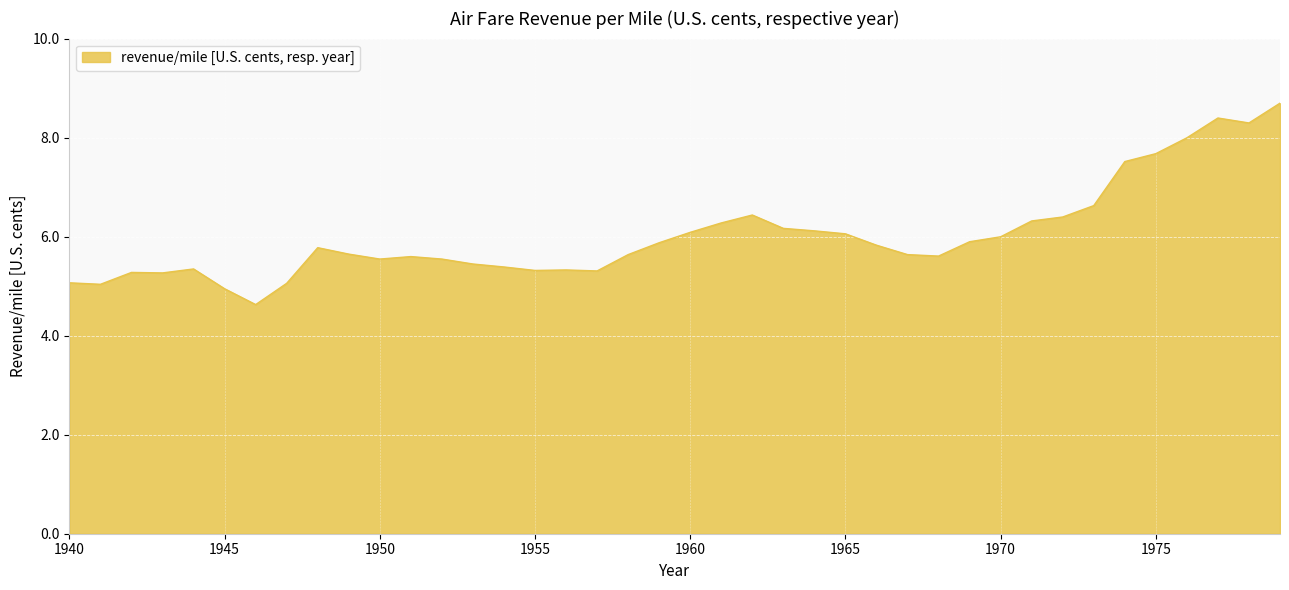

What is the difference between the maximum and minimum values?

4.1